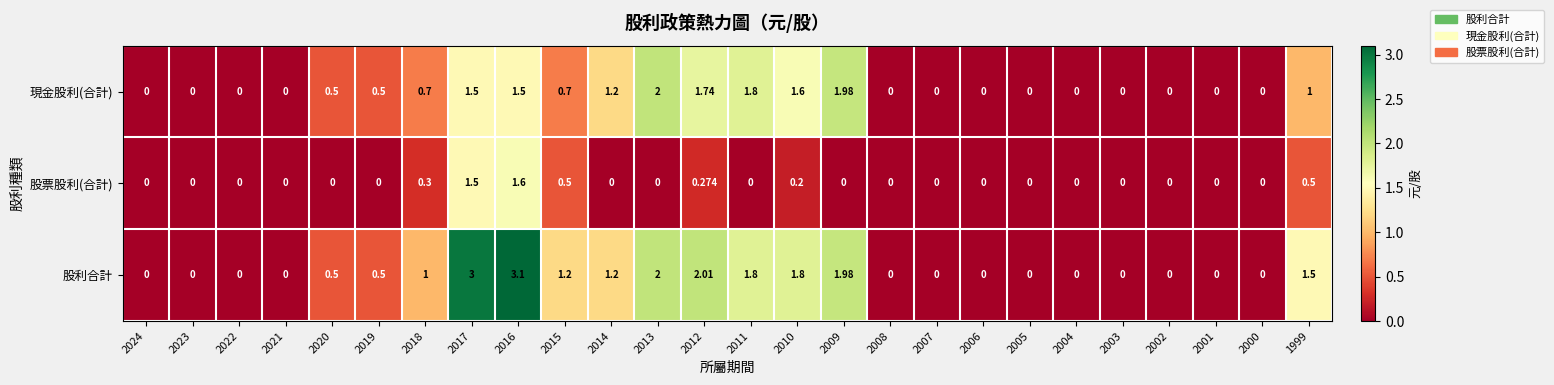

Is the value of 股利合計 at 2015 greater than the value of 股票股利(合計) at 2005?

Yes